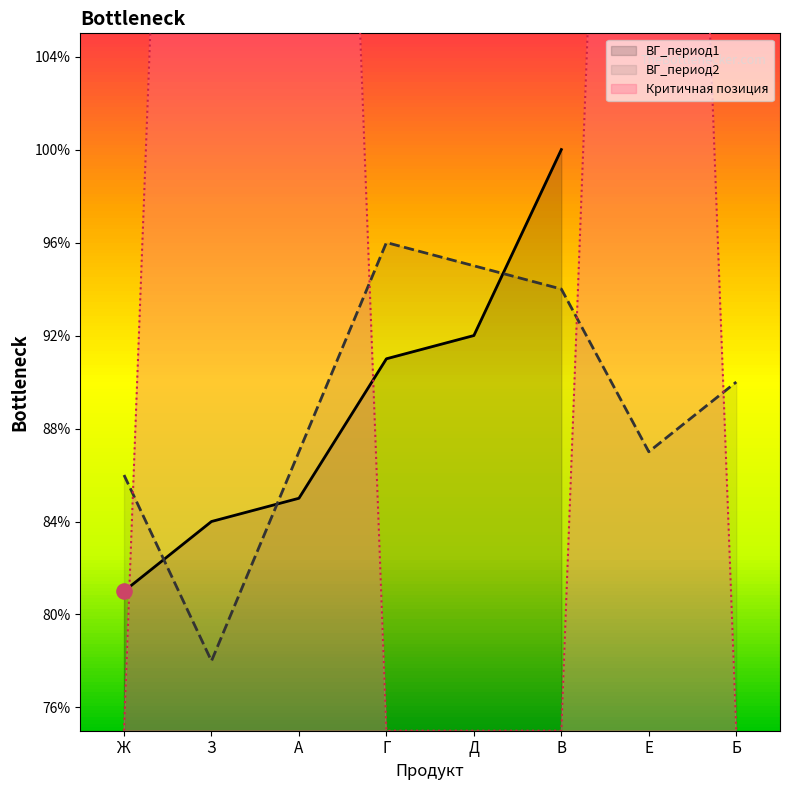

At which label does ВГ_период1 reach its minimum?

Ж